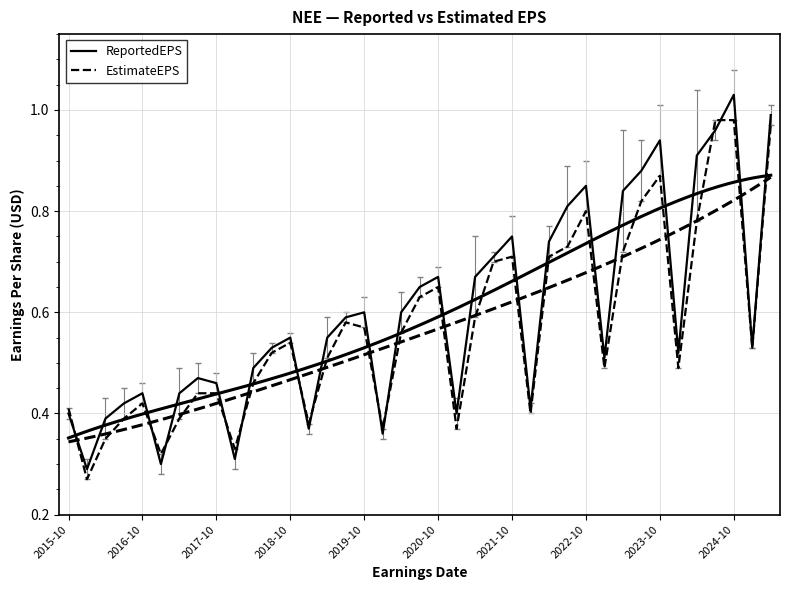

Reading left to right, extract all data points from this chart.

ReportedEPS: 0.4	0.3	0.4	0.4	0.4	0.3	0.4	0.5	0.5	0.3	0.5	0.5	0.6	0.4	0.6	0.6	0.6	0.4	0.6	0.7	0.7	0.4	0.7	0.7	0.8	0.4	0.7	0.8	0.8	0.5	0.8	0.9	0.9	0.5	0.9	1.0	1.0	0.5	1.0
EstimateEPS: 0.4	0.3	0.3	0.4	0.4	0.3	0.4	0.4	0.4	0.3	0.5	0.5	0.5	0.4	0.5	0.6	0.6	0.4	0.6	0.6	0.7	0.4	0.6	0.7	0.7	0.4	0.7	0.7	0.8	0.5	0.7	0.8	0.9	0.5	0.8	1.0	1.0	0.5	1.0